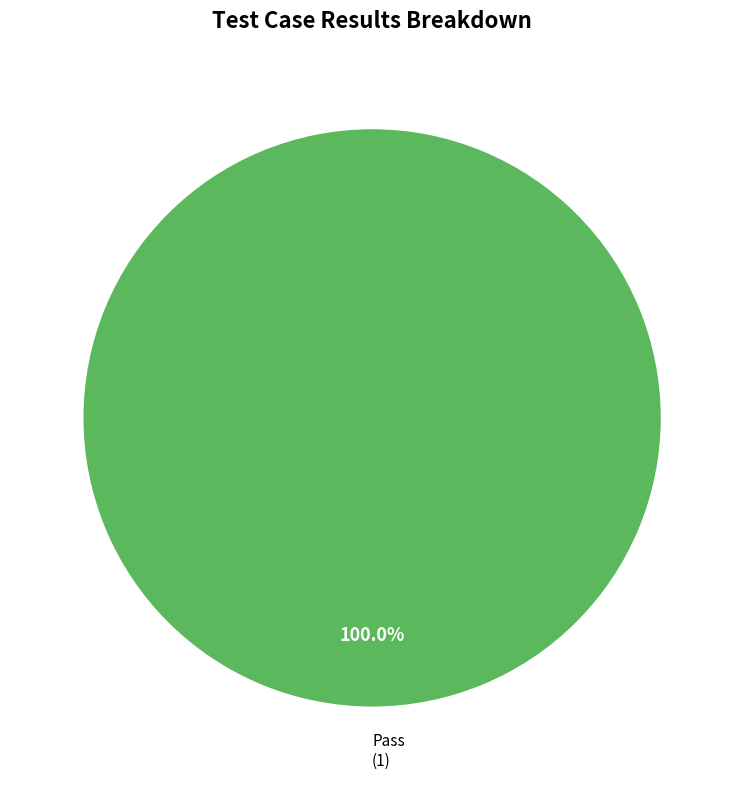

What is the majority slice?

Pass